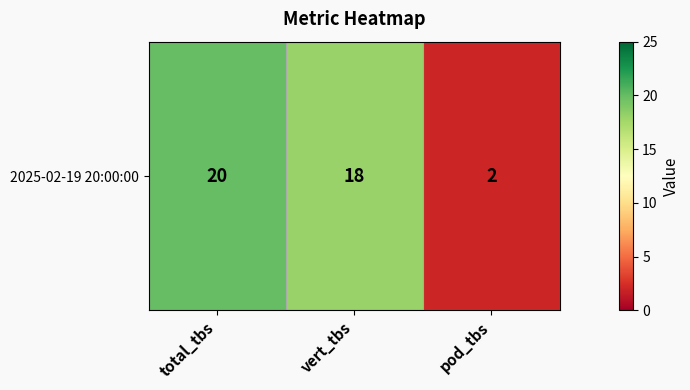

The value at vert_tbs is 18. True or false?

True